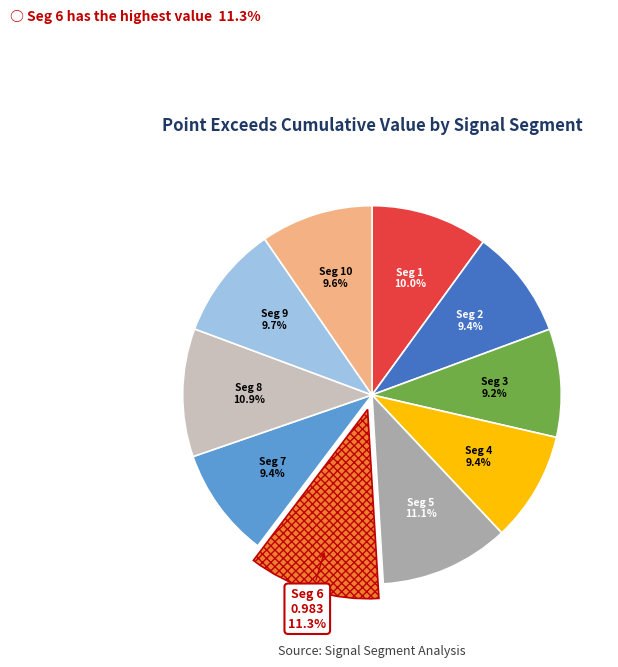

Does any single category account for the majority?

No